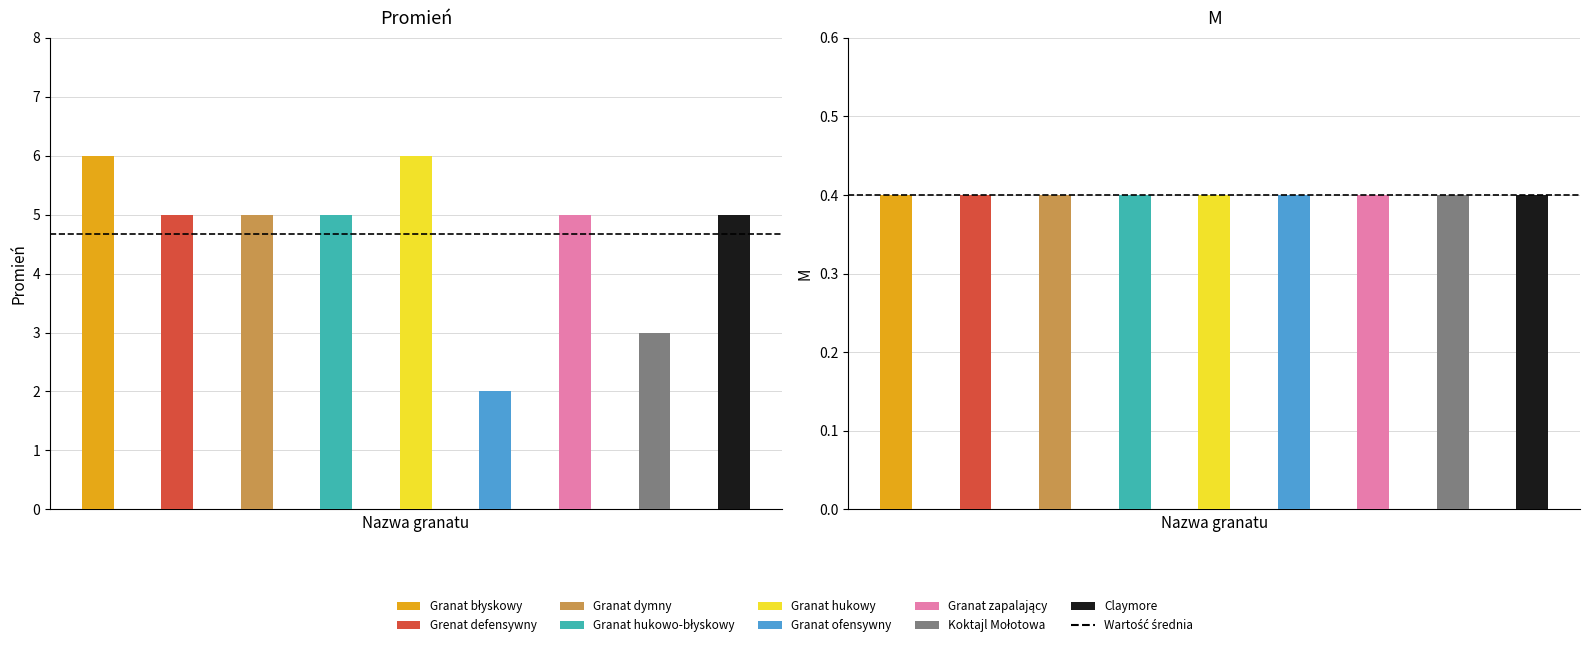

The Średnie M series shows 0.6 at 0. True or false?

False